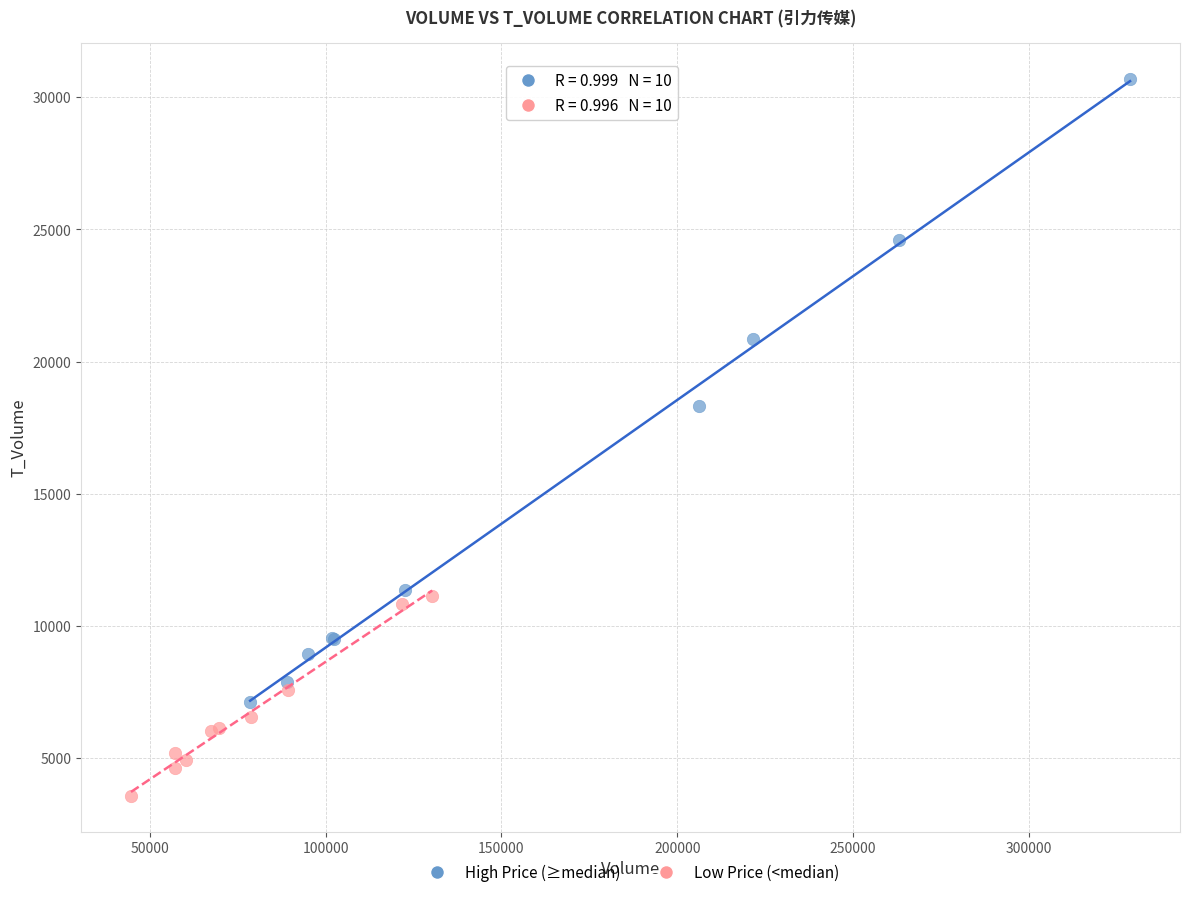

Which series contains the lowest Y value?

Low Price (<median)